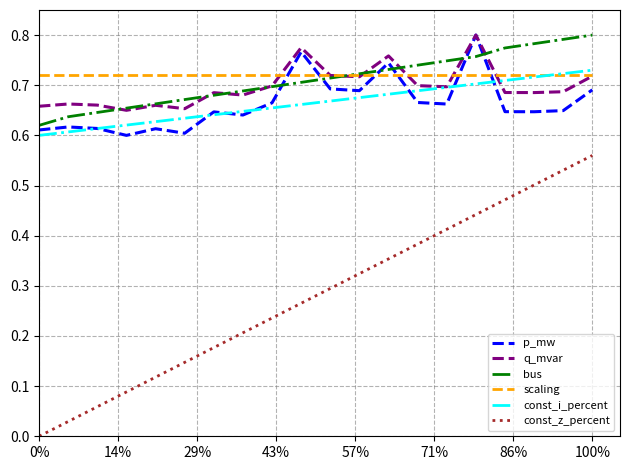

What are all the series names shown in the legend?

p_mw, q_mvar, bus, scaling, const_i_percent, const_z_percent